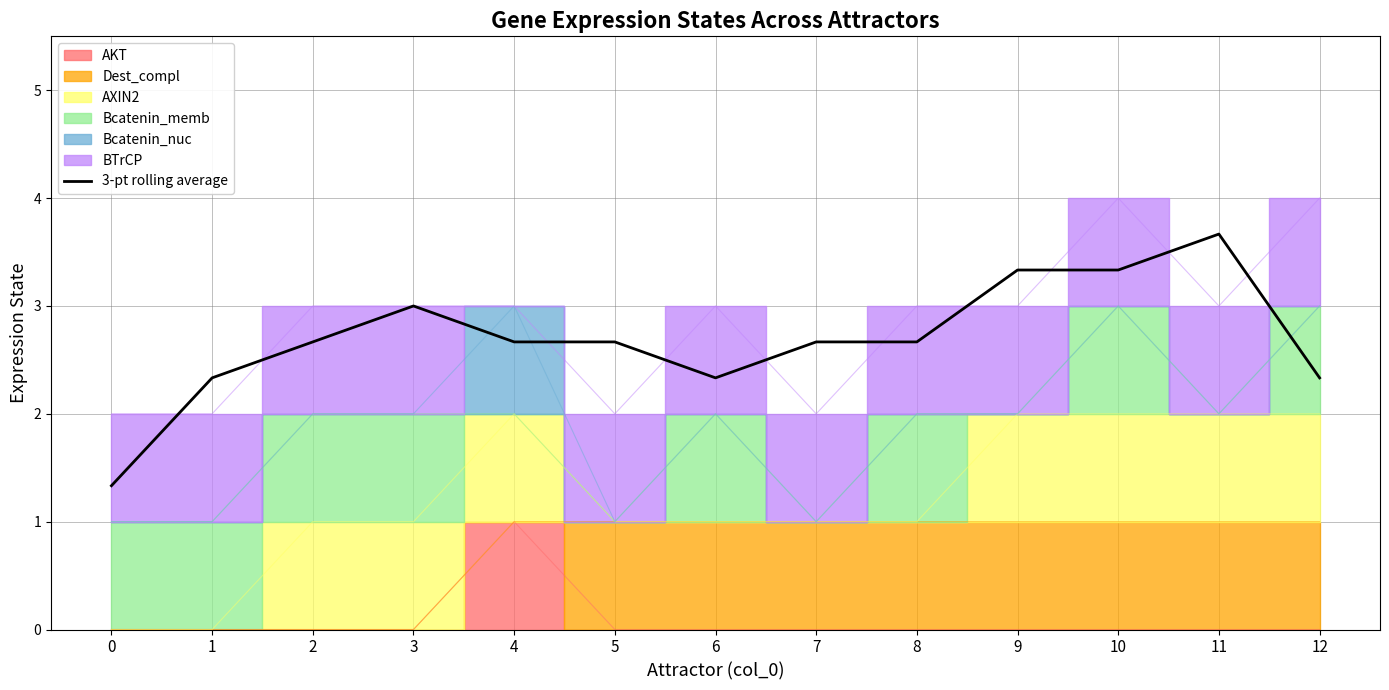

How many interior local peaks (higher than both neighbors) does the data have?

2